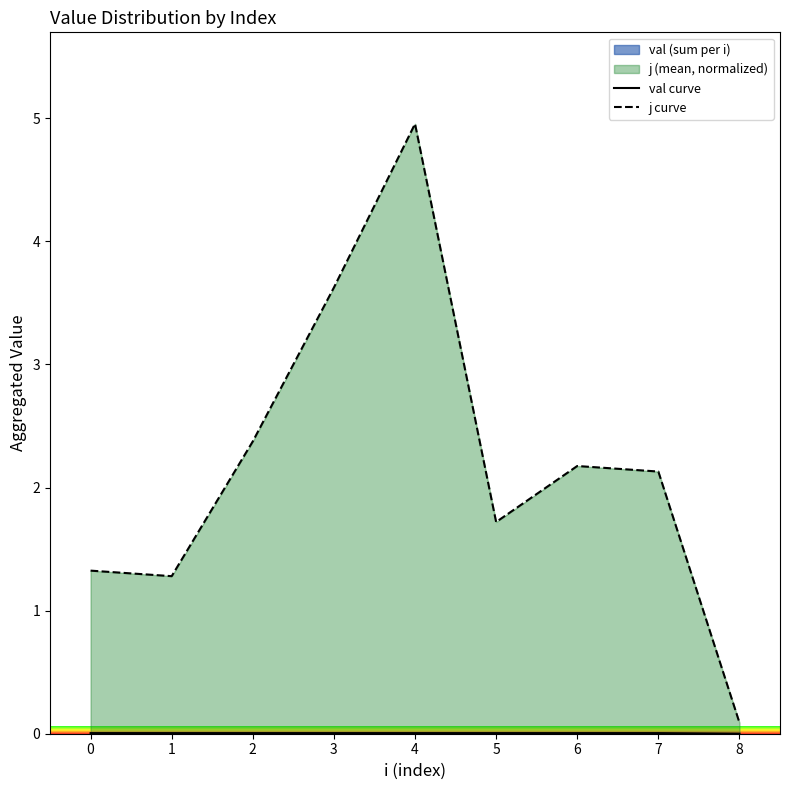

At which category is the sum across all series the highest?

4